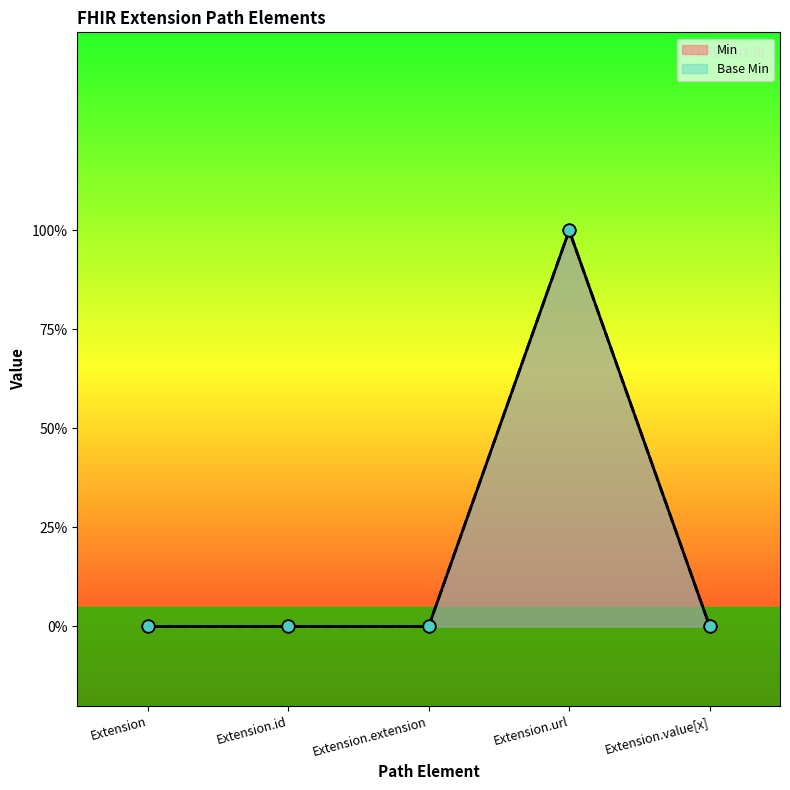

Which series contains the highest Y value?

Min